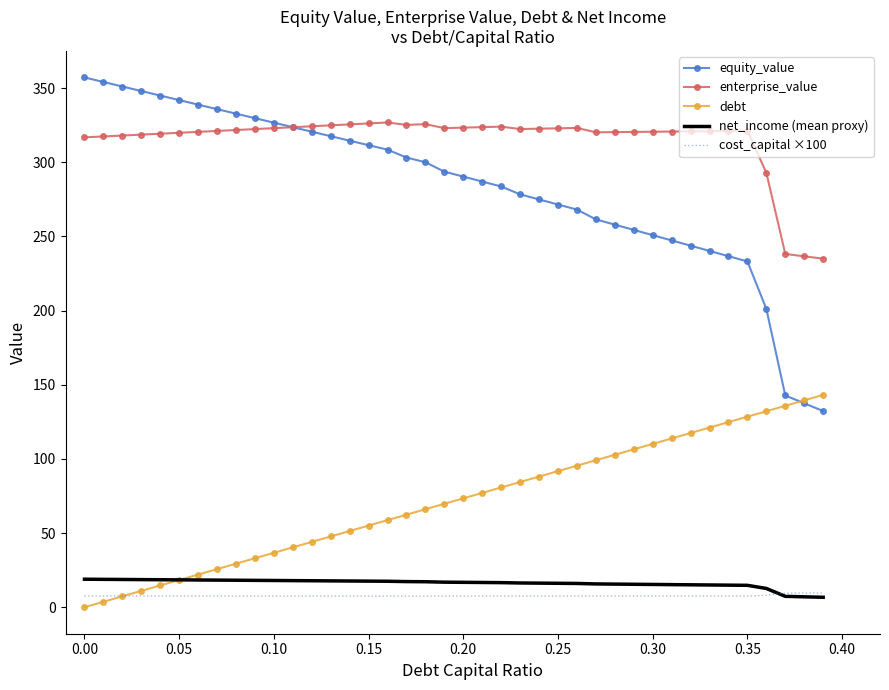

Count the number of data series in this chart.

5